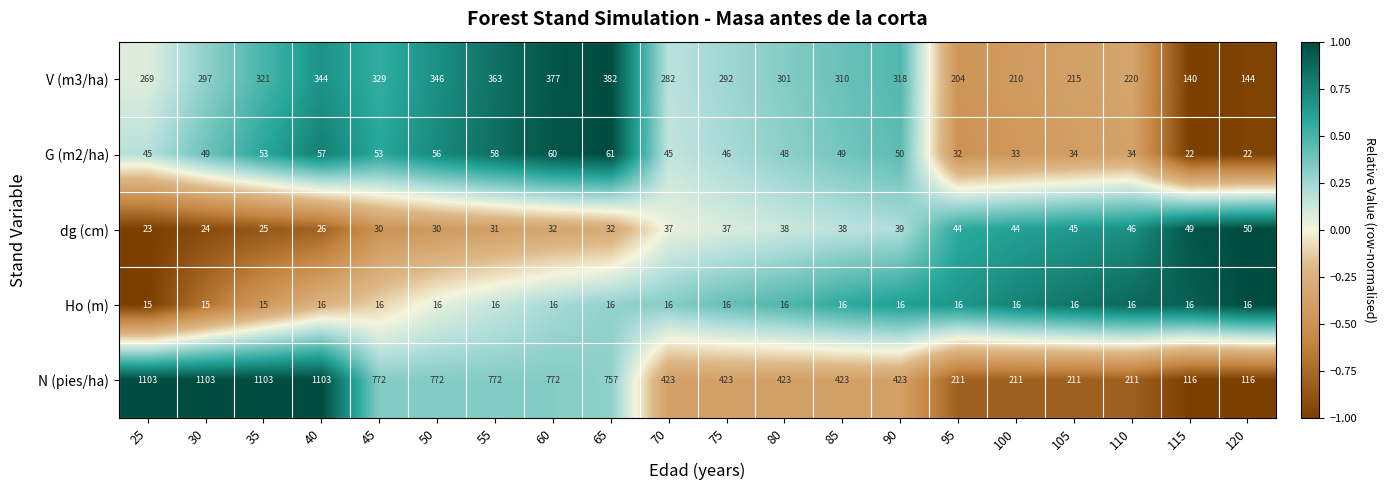

What is the lowest value of the dg (cm) series?

23